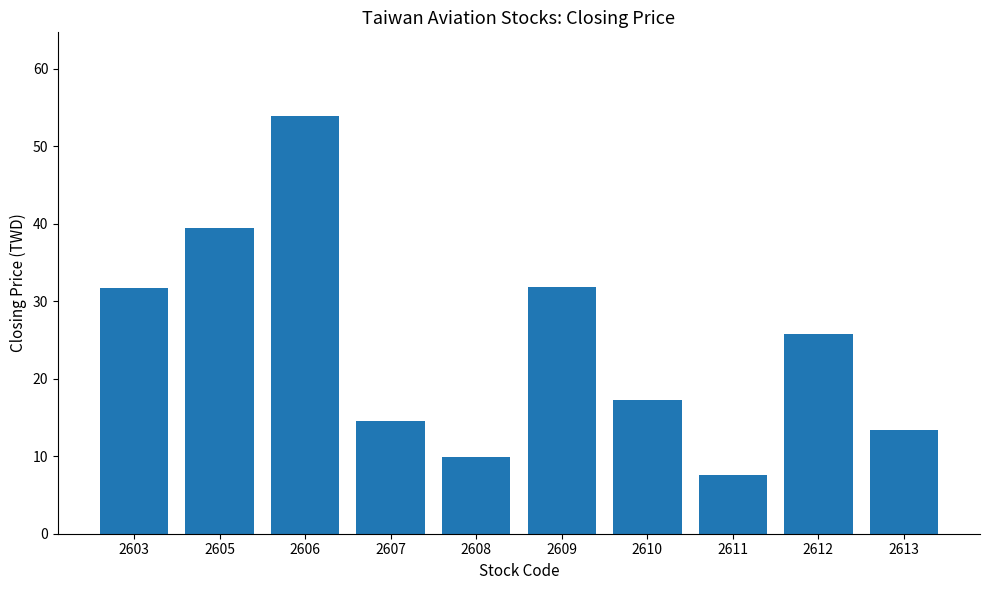

Which has a higher value, 2612 or 2607?

2612